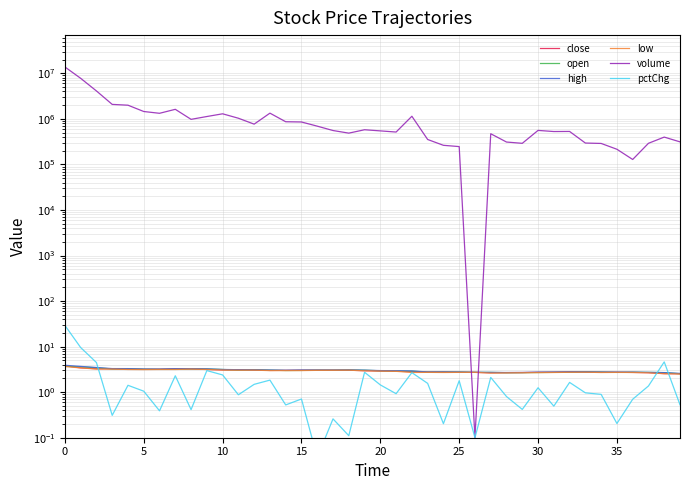

Which series changed the most between 15 and 17?

volume